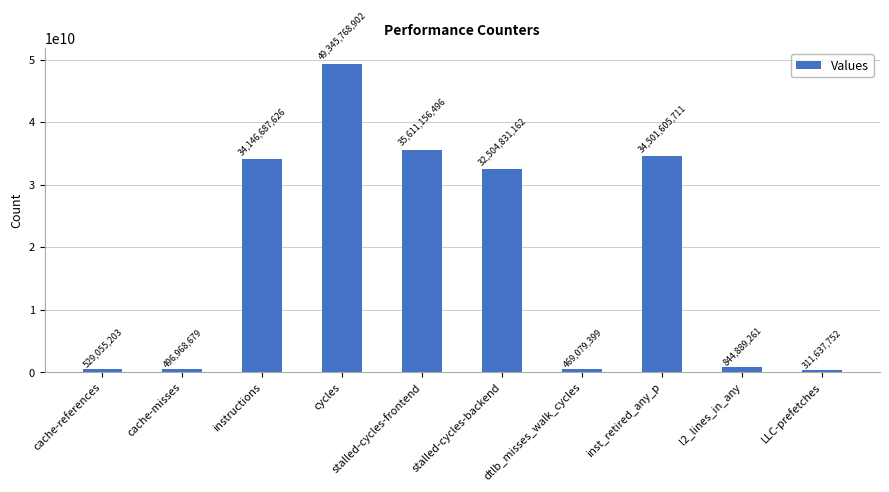

Which label corresponds to the largest value in the chart?

cycles